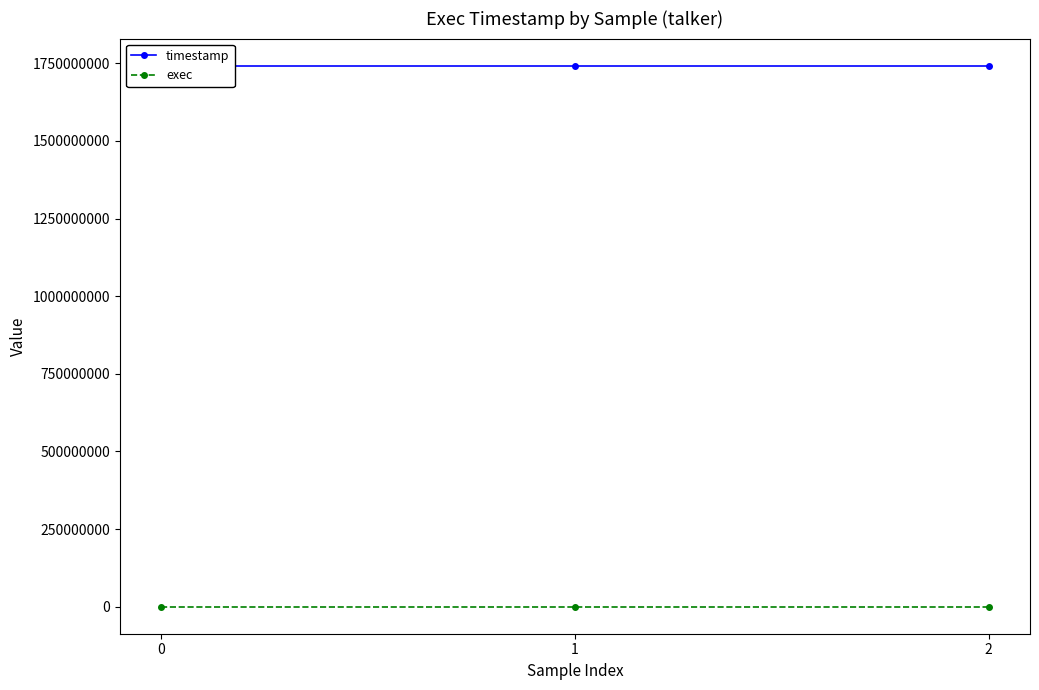

Which series has the largest range (max minus min)?

timestamp